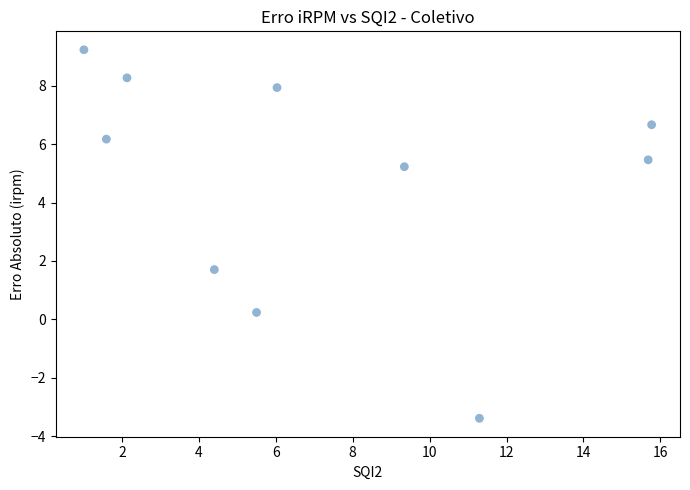

What is the range of Y values (max minus min)?

12.6